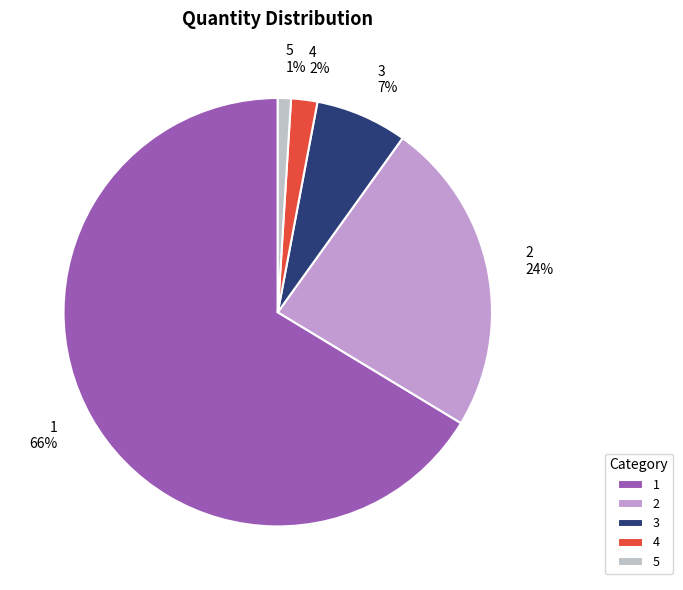

How many segments does this pie chart have?

5